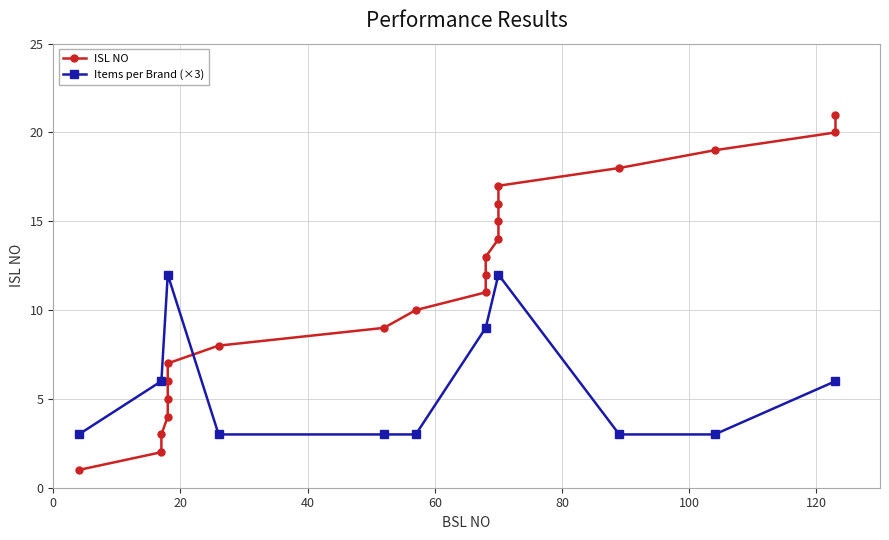

Between 17 and 68, which is larger?

68